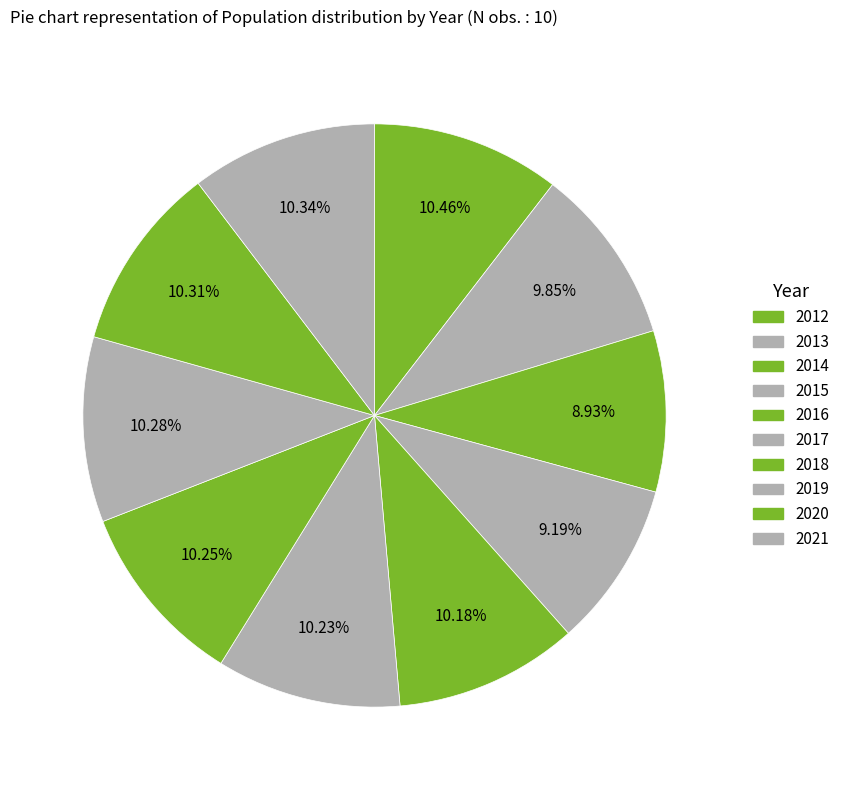

Is it true that 2019 is 1% of the pie?

False